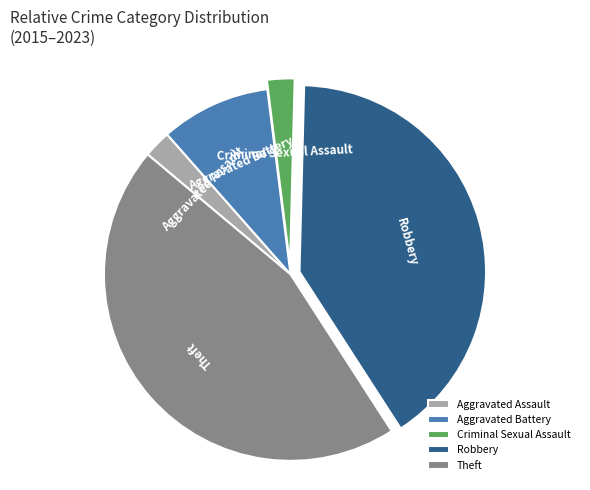

Which slice is the largest?

Theft